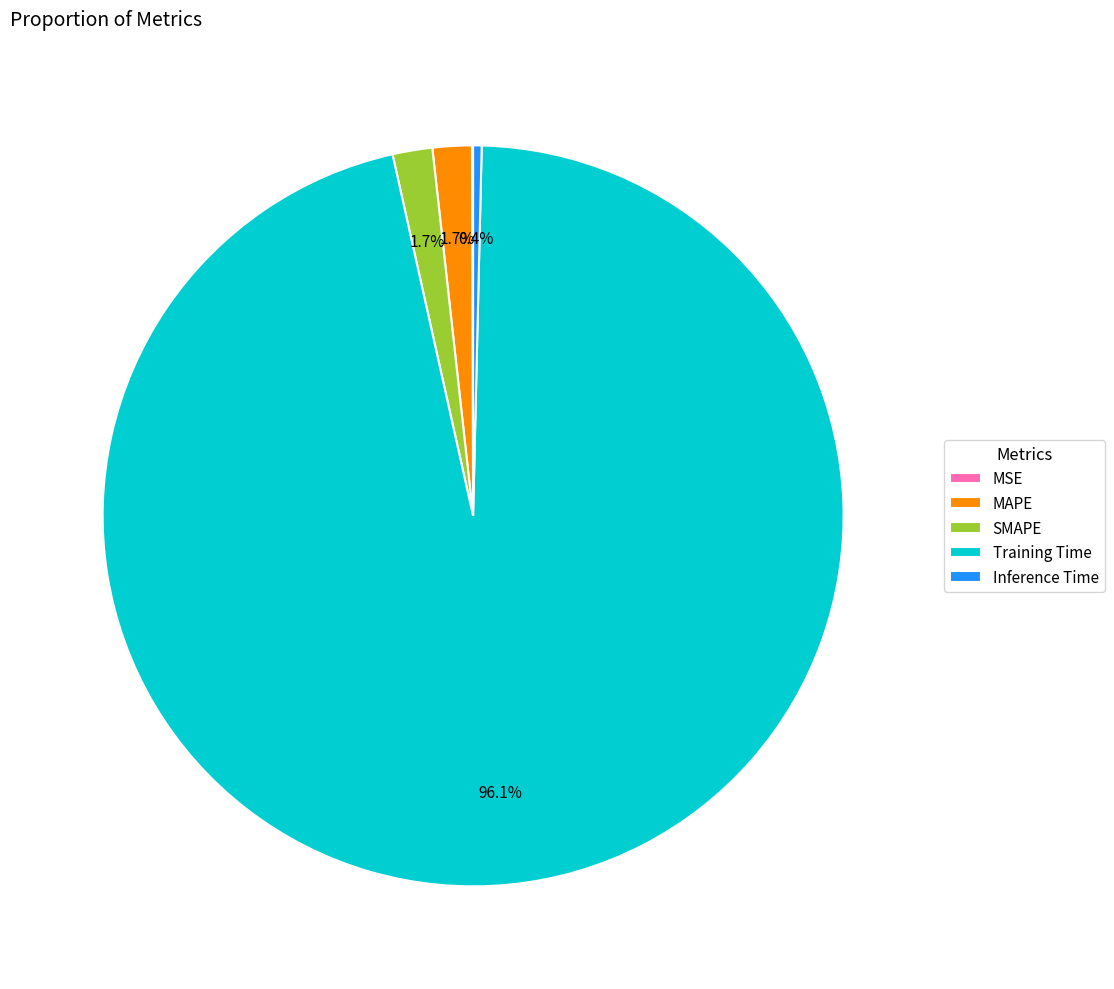

Combined, do Inference Time and SMAPE account for over 50%?

No